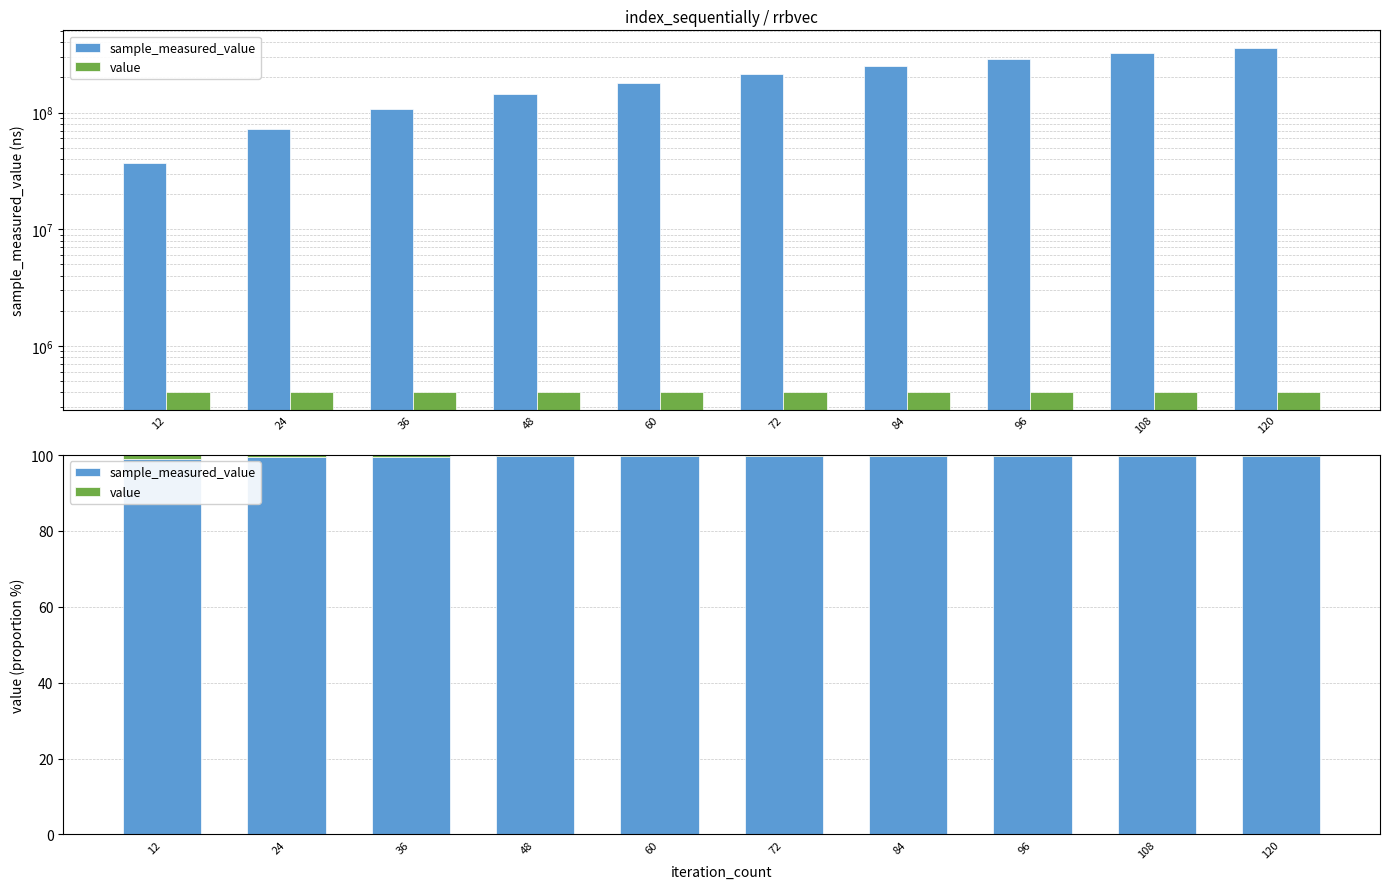

Reading left to right, transcribe all the data shown in this chart.

sample_measured_value: 12=98.9	24=99.4	36=99.6	48=99.7	60=99.8	72=99.8	84=99.8	96=99.9	108=99.9	120=99.9
value: 12=1.1	24=0.6	36=0.4	48=0.3	60=0.2	72=0.2	84=0.2	96=0.1	108=0.1	120=0.1